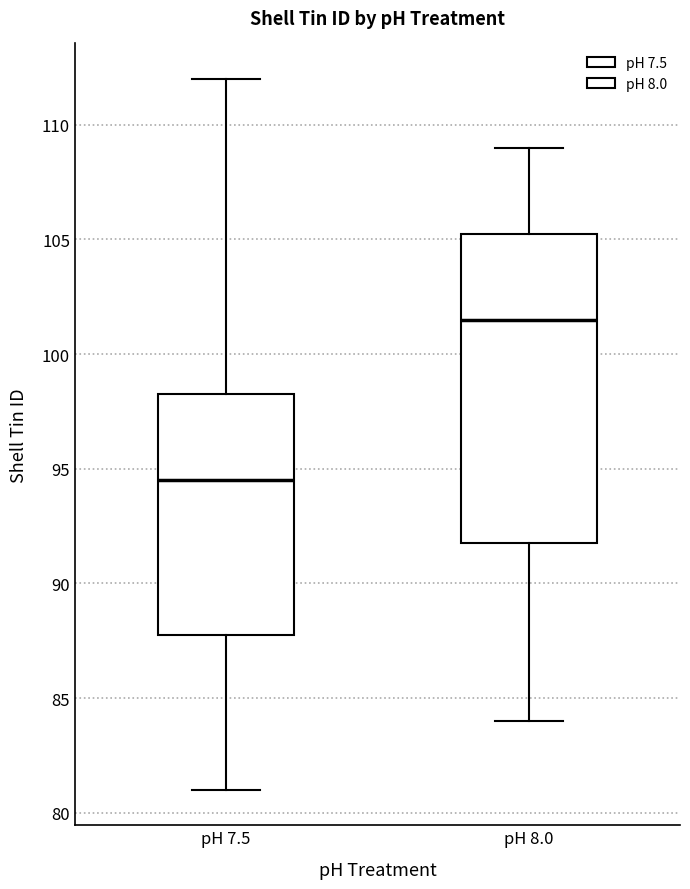

Reading left to right, read every box against the y-axis: the position of its median line, the range the box covers, and the ends of its whiskers. The values are not printed on the chart, so give them approximately, as read against the axis.

pH 7.5: median 94.5, box 88.0 to 98.5, whiskers 81.0 to 112.0
pH 8.0: median 101.5, box 92.0 to 105.5, whiskers 84.0 to 109.0